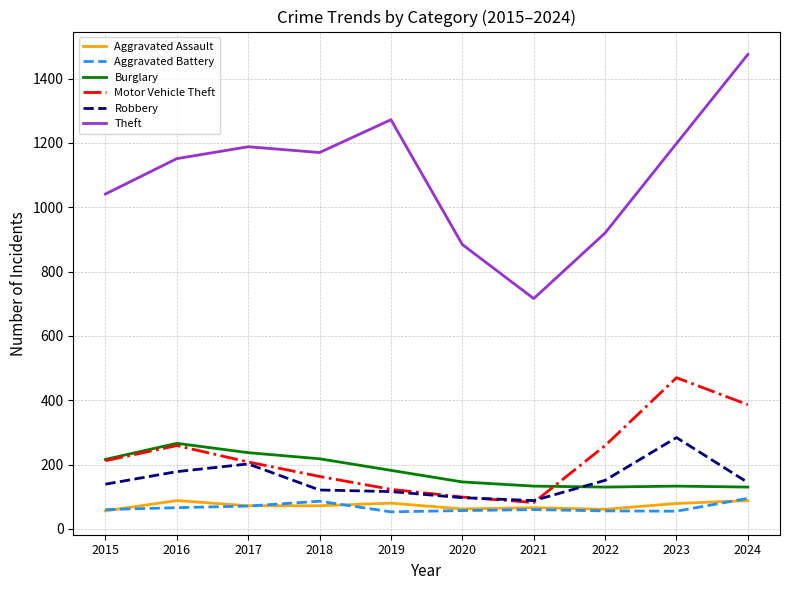

At which category is the sum across all series the highest?

2024